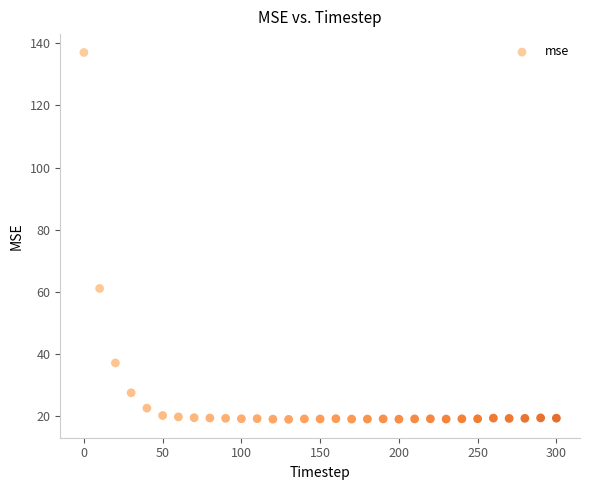

What Y value in the scatter plot is closest to 78?

61.1